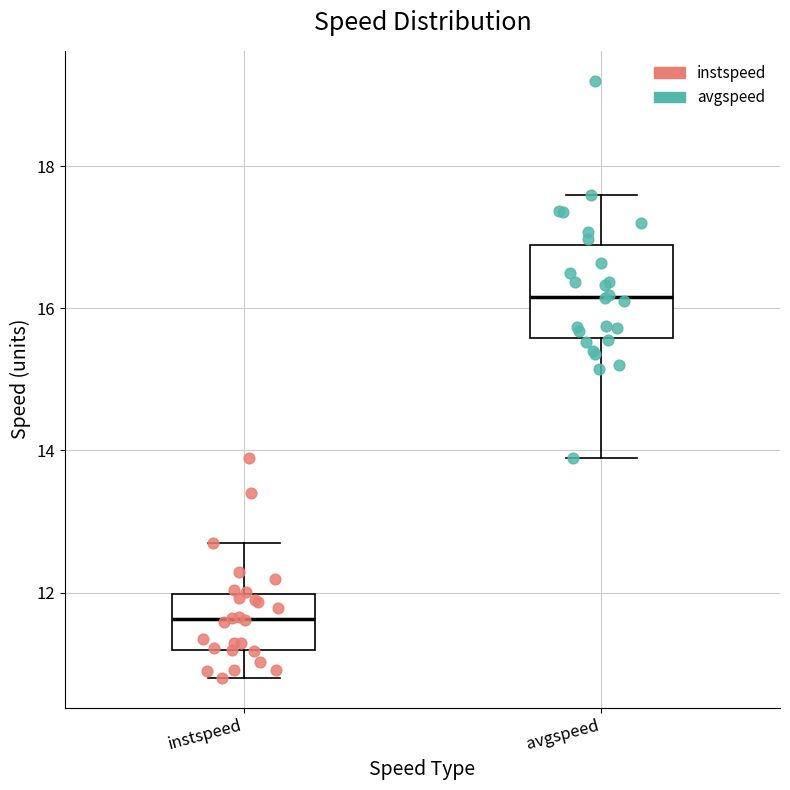

Reading left to right, transcribe this box plot: for each box, give where its median line is, the range the box spans, and where its two whiskers end, as read against the y-axis. The values are not printed on the chart, so give them approximately, as read against the axis.

instspeed: median 11.6, box 11.2 to 12.0, whiskers 10.8 to 12.8
avgspeed: median 16.2, box 15.6 to 16.8, whiskers 13.8 to 17.6